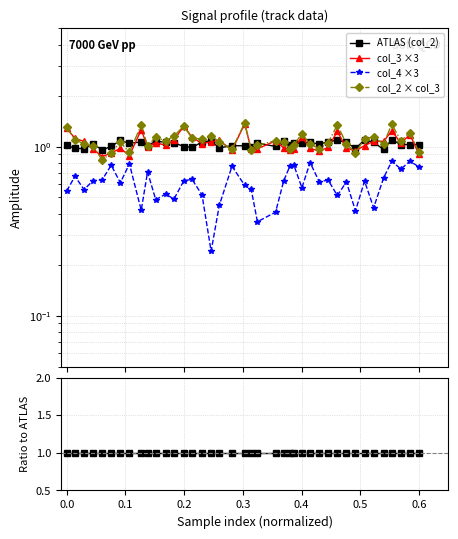

In col_3 ×3, how many points are lower than both neighbors (excluding endpoints)?

11